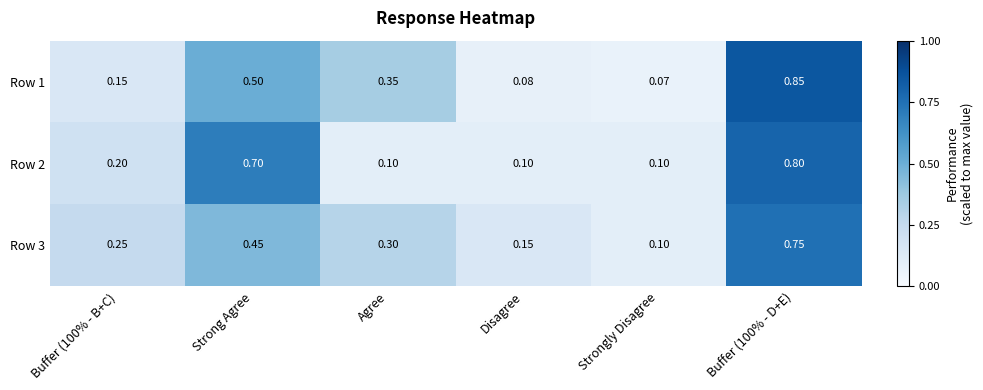

Which series changed the most between Strongly Disagree and Buffer (100% - D+E)?

Row 1